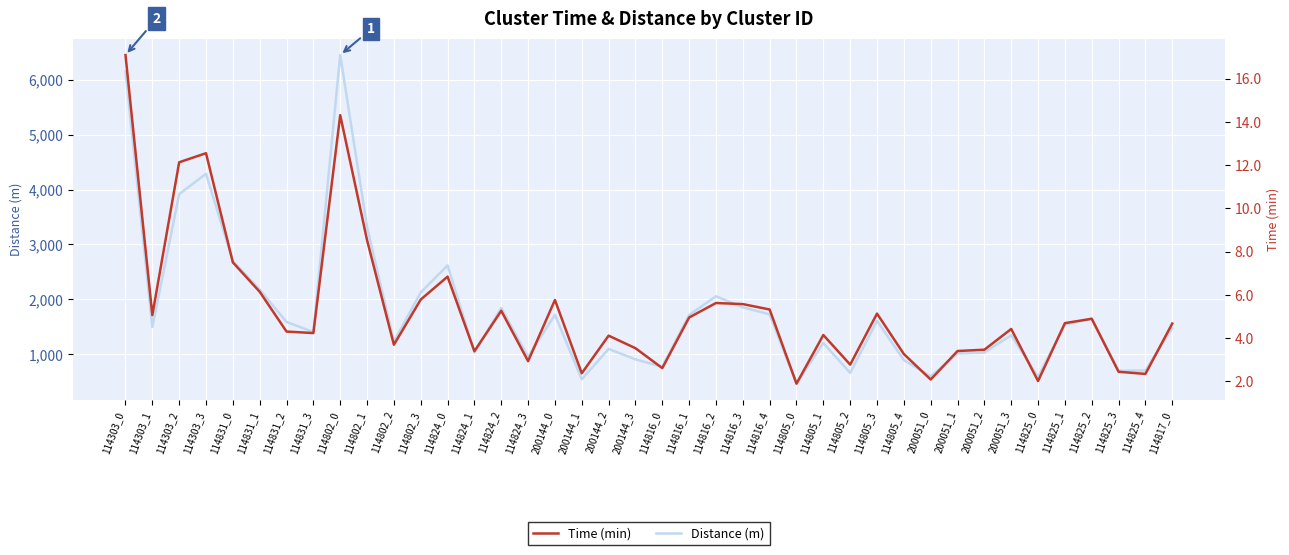

Reading left to right, transcribe all the data shown in this chart.

Distance (m): 114303_0=6156.2	114303_1=1495.8	114303_2=3917.6	114303_3=4288.4	114831_0=2699.1	114831_1=2177.6	114831_2=1587.1	114831_3=1403.5	114802_0=6453.9	114802_1=3319.9	114802_2=1230.7	114802_3=2125.9	114824_0=2618.3	114824_1=1034.5	114824_2=1841.5	114824_3=949.6	200144_0=1717.7	200144_1=541.9	200144_2=1095.2	200144_3=904.5	114816_0=769.7	114816_1=1713.0	114816_2=2055.0	114816_3=1854.3	114816_4=1725.7	114805_0=462.1	114805_1=1202.1	114805_2=659.0	114805_3=1607.1	114805_4=892.3	200051_0=595.2	200051_1=1012.1	200051_2=1027.7	200051_3=1345.0	114825_0=585.8	114825_1=1534.9	114825_2=1650.4	114825_3=697.8	114825_4=700.6	114817_0=1471.6
Time (min): 114303_0=17.1	114303_1=5.1	114303_2=12.1	114303_3=12.6	114831_0=7.5	114831_1=6.1	114831_2=4.3	114831_3=4.2	114802_0=14.3	114802_1=8.5	114802_2=3.7	114802_3=5.8	114824_0=6.8	114824_1=3.4	114824_2=5.3	114824_3=2.9	200144_0=5.8	200144_1=2.4	200144_2=4.1	200144_3=3.5	114816_0=2.6	114816_1=5.0	114816_2=5.6	114816_3=5.6	114816_4=5.3	114805_0=1.9	114805_1=4.1	114805_2=2.8	114805_3=5.1	114805_4=3.3	200051_0=2.1	200051_1=3.4	200051_2=3.5	200051_3=4.4	114825_0=2.0	114825_1=4.7	114825_2=4.9	114825_3=2.4	114825_4=2.3	114817_0=4.7